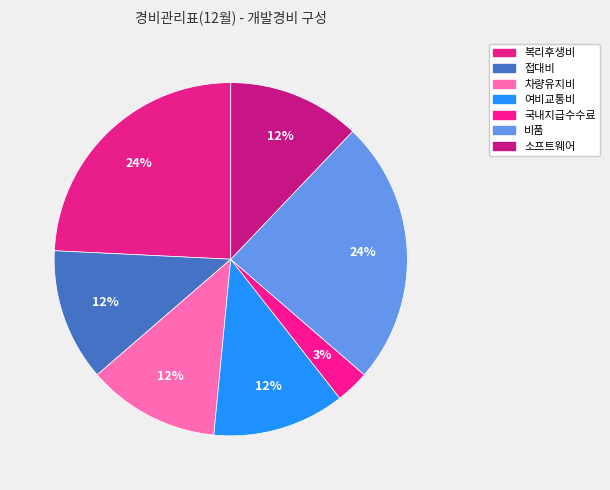

How much of the chart is everything except 접대비?

87.9%